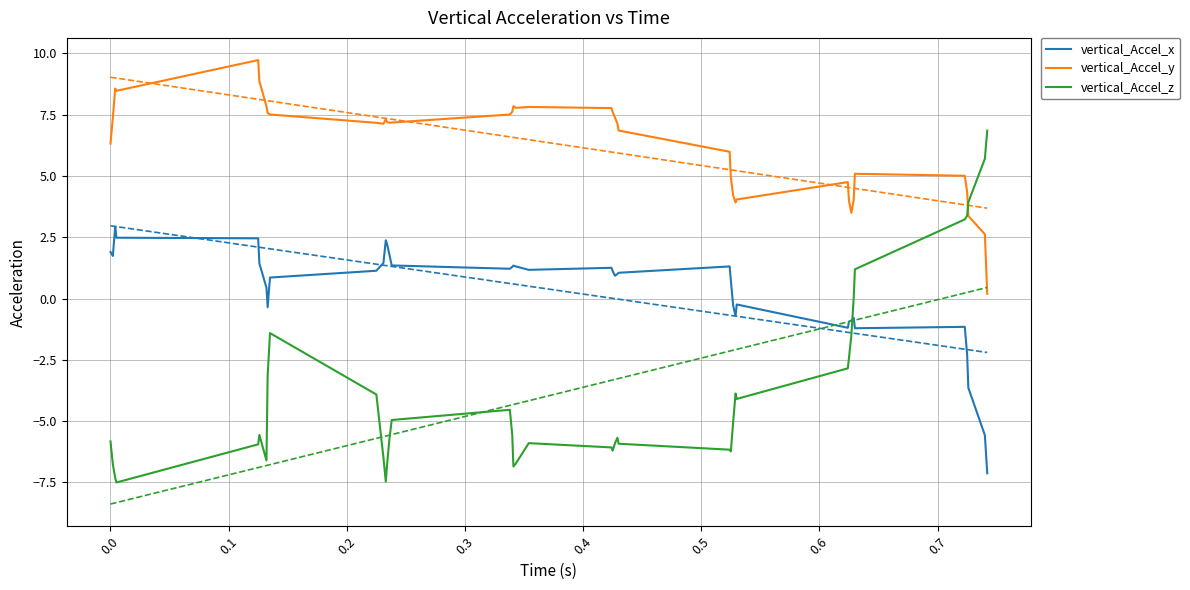

What is the highest value of the vertical_Accel_z series?

6.9